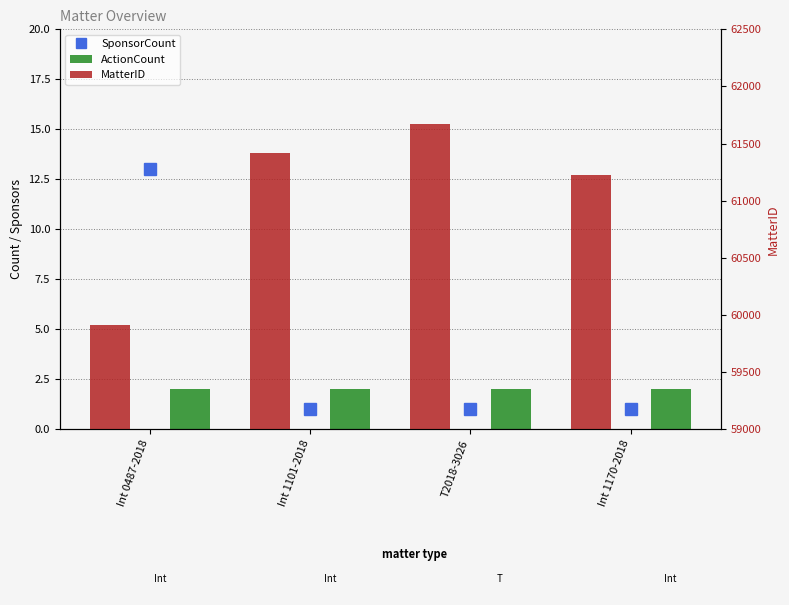

What is the difference between the MatterID values at Int 1170-2018 and Int 1101-2018?

192